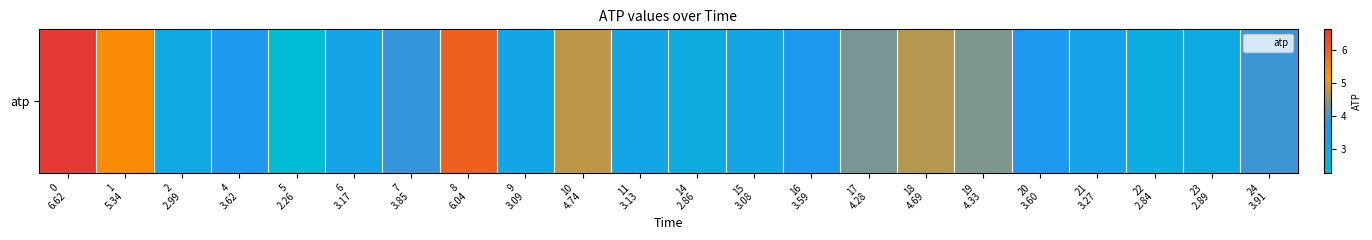

Reading right to left, transcribe all the data shown in this chart.

24
3.91=3.9	23
2.89=2.9	22
2.84=2.8	21
3.27=3.3	20
3.60=3.6	19
4.33=4.3	18
4.69=4.7	17
4.28=4.3	16
3.59=3.6	15
3.08=3.1	14
2.86=2.9	11
3.13=3.1	10
4.74=4.7	9
3.09=3.1	8
6.04=6.0	7
3.85=3.9	6
3.17=3.2	5
2.26=2.3	4
3.62=3.6	2
2.99=3.0	1
5.34=5.3	0
6.62=6.6